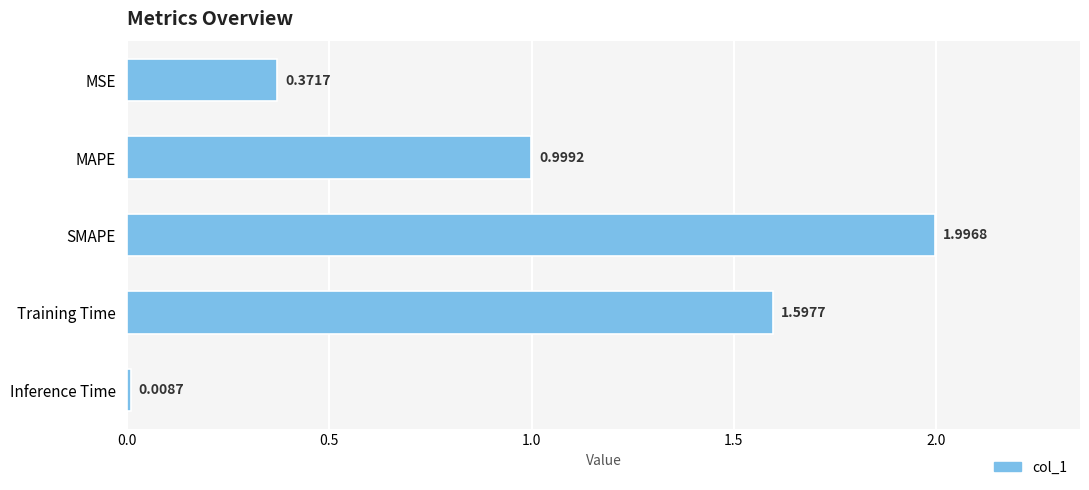

Between MSE and Inference Time, which is larger?

MSE